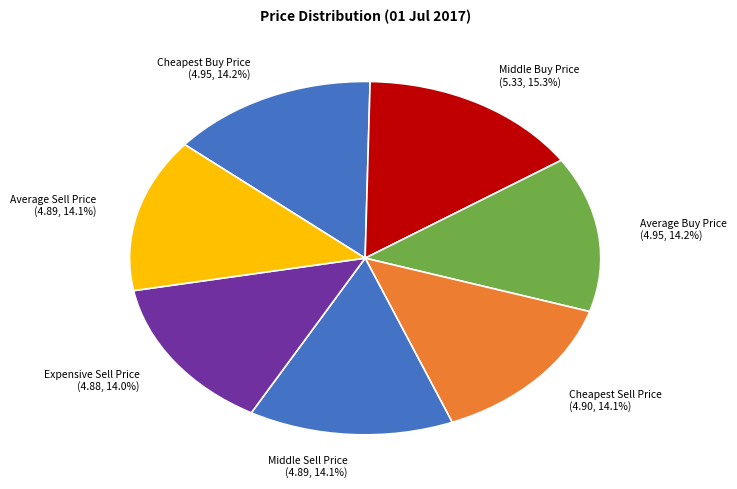

To the nearest percent, what is the combined percentage of Expensive Sell Price and Middle Sell Price?

28%